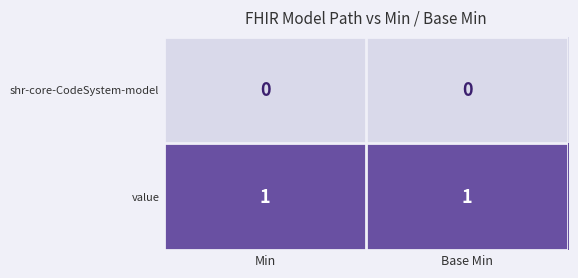

At how many categories does at least one series exceed 0?

2